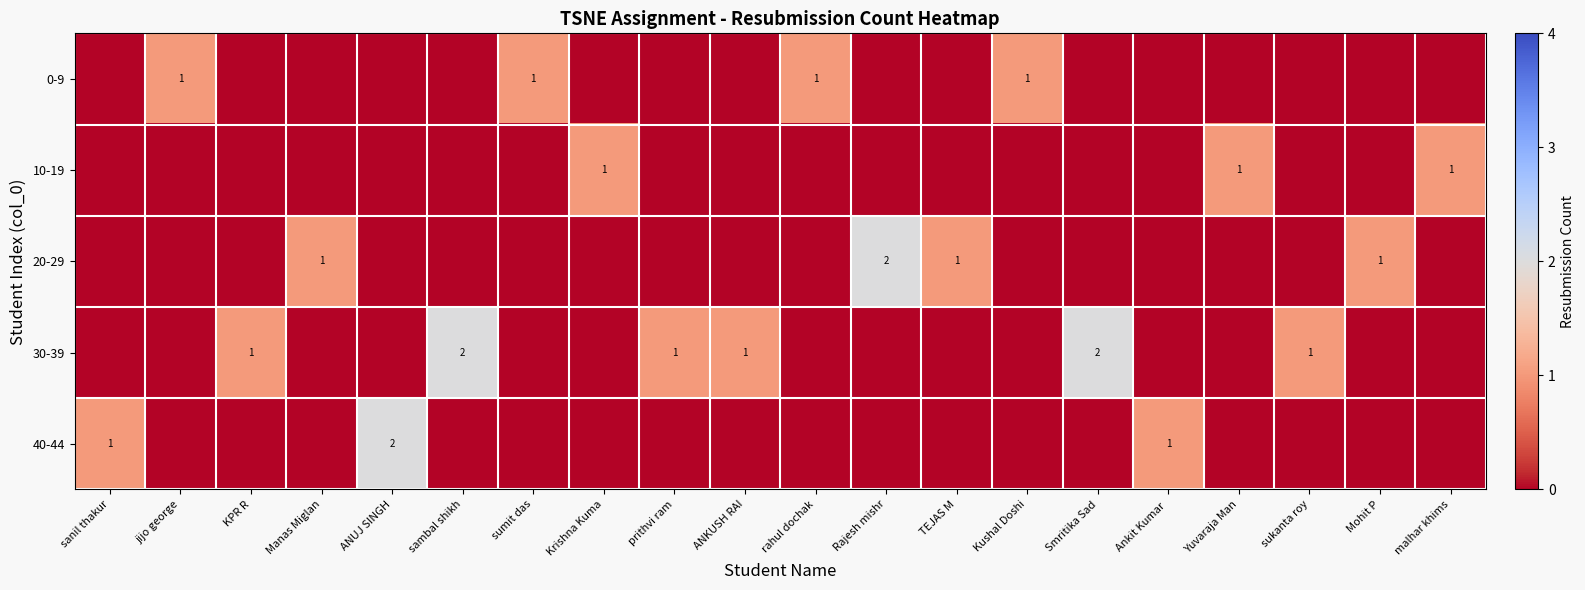

Is it true that 40-44 equals 1 at sanil thakur?

True